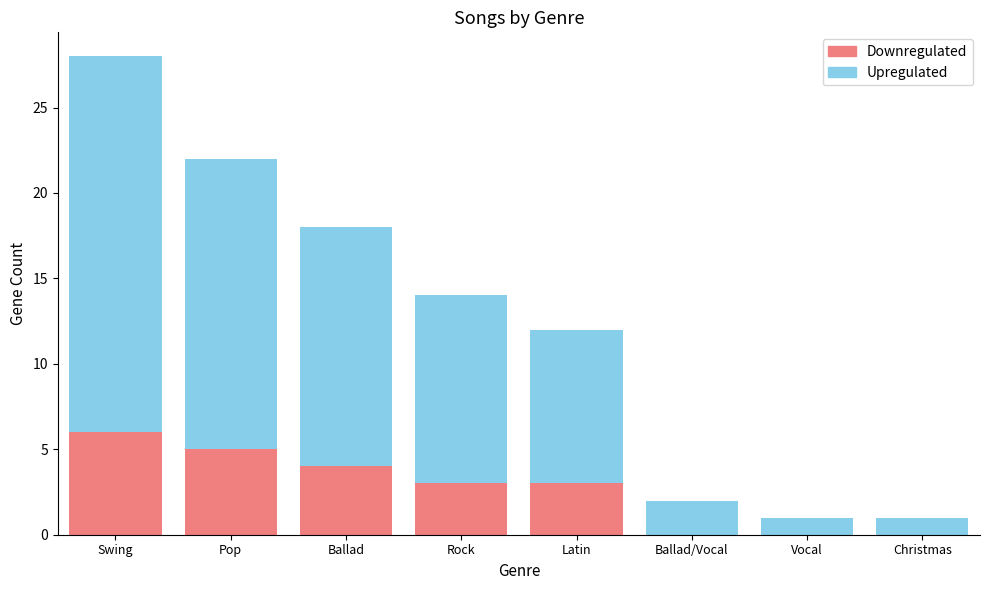

Reading right to left, list the values for the Downregulated series.

Christmas=0	Vocal=0	Ballad/Vocal=0	Latin=3	Rock=3	Ballad=4	Pop=5	Swing=6